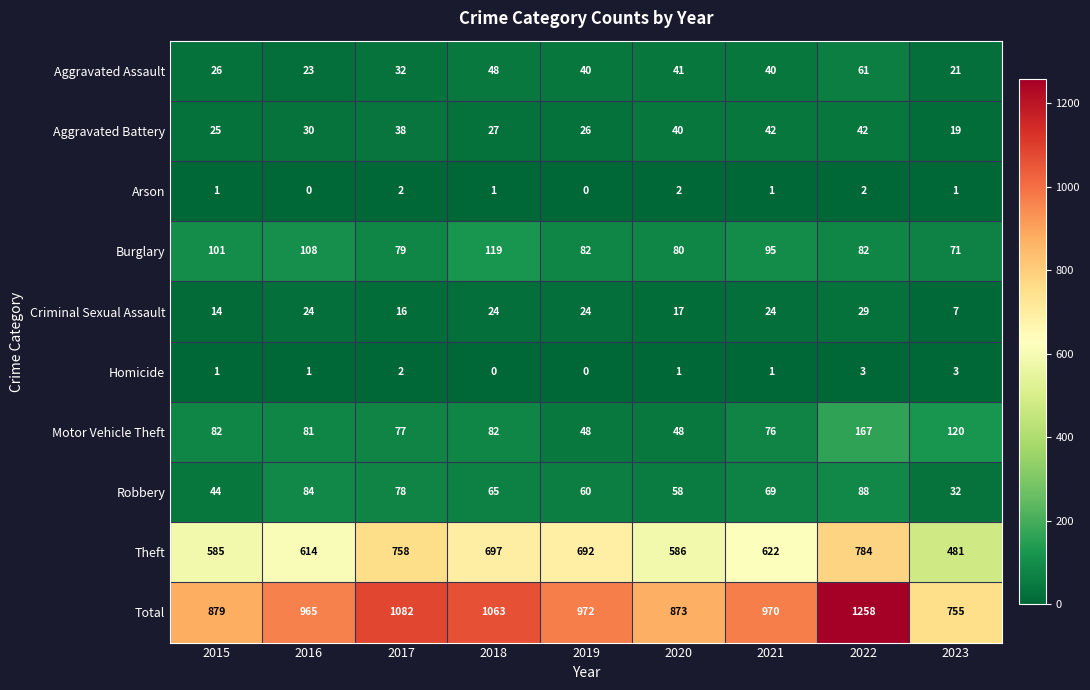

At which label is Robbery closest to 60?

2019